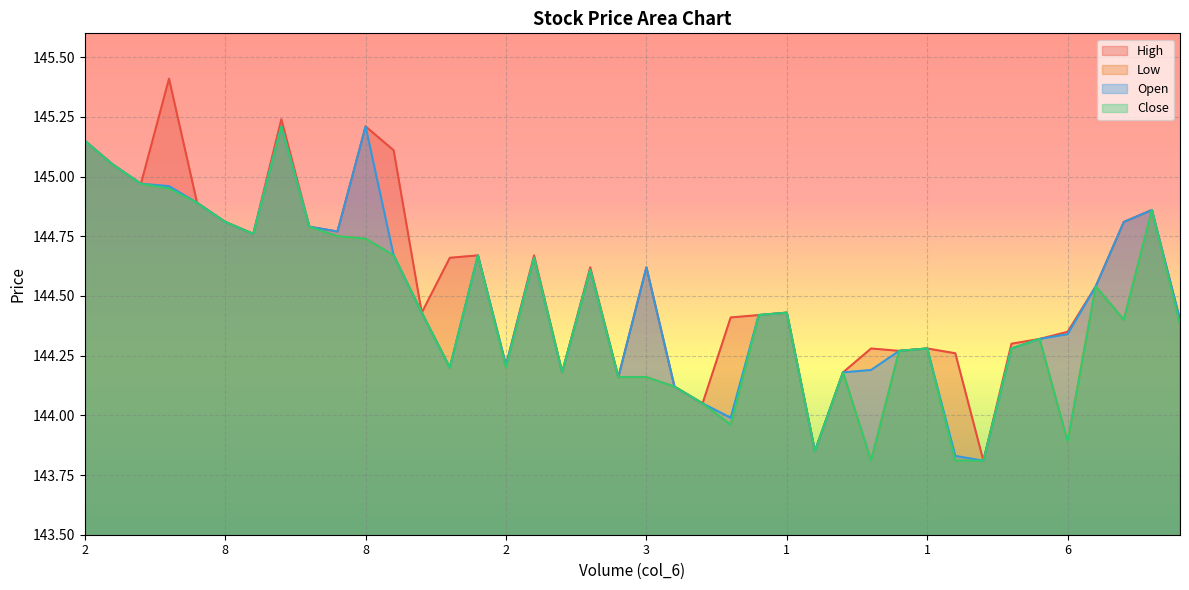

Reading right to left, transcribe all the data shown in this chart.

High: 144.4	144.9	144.8	144.5	144.3	144.3	144.3	143.8	144.3	144.3	144.3	144.3	144.2	143.8	144.4	144.4	144.4	144.1	144.1	144.6	144.2	144.6	144.2	144.7	144.2	144.7	144.7	144.4	145.1	145.2	144.8	144.8	145.2	144.8	144.8	144.9	145.4	145.0	145.1	145.2
Low: 144.4	144.9	144.4	144.5	143.9	144.3	144.3	143.8	143.8	144.3	144.3	143.8	144.2	143.8	144.4	144.4	144.0	144.1	144.1	144.2	144.2	144.6	144.2	144.7	144.2	144.7	144.2	144.4	144.7	144.7	144.8	144.8	145.2	144.8	144.8	144.9	144.9	145.0	145.1	145.2
Open: 144.4	144.9	144.8	144.5	144.3	144.3	144.3	143.8	143.8	144.3	144.3	144.2	144.2	143.8	144.4	144.4	144.0	144.1	144.1	144.6	144.2	144.6	144.2	144.7	144.2	144.7	144.2	144.4	144.7	145.2	144.8	144.8	145.2	144.8	144.8	144.9	145.0	145.0	145.1	145.2
Close: 144.4	144.9	144.4	144.5	143.9	144.3	144.3	143.8	143.8	144.3	144.3	143.8	144.2	143.8	144.4	144.4	144.0	144.1	144.1	144.2	144.2	144.6	144.2	144.7	144.2	144.7	144.2	144.4	144.7	144.7	144.8	144.8	145.2	144.8	144.8	144.9	144.9	145.0	145.1	145.2